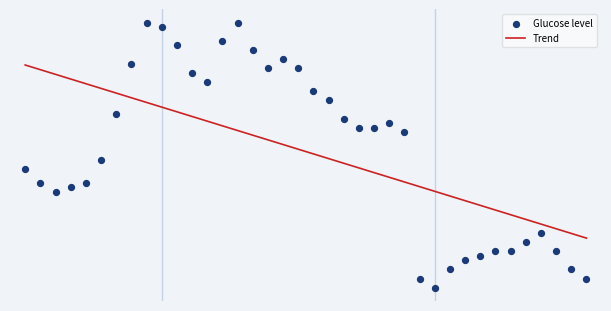

Between 19:15 and 17:30, which is larger?

19:15